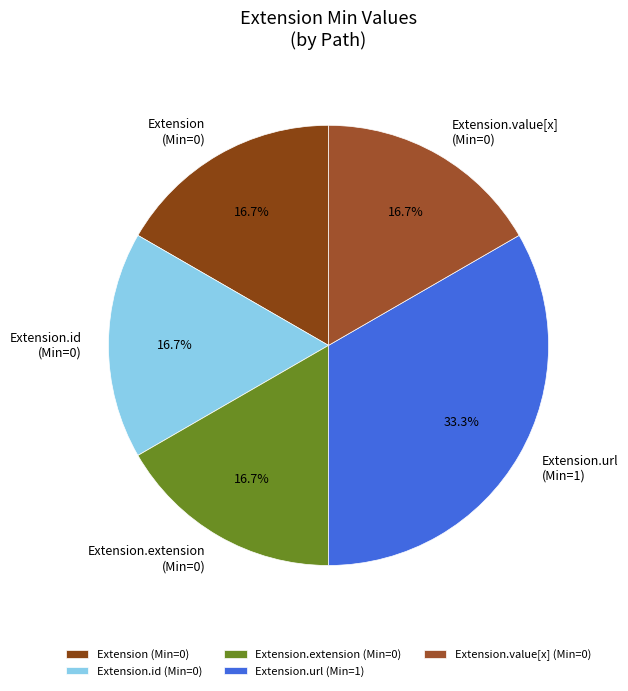

To the nearest percent, what is the difference between the largest and smallest slice percentages?

17%